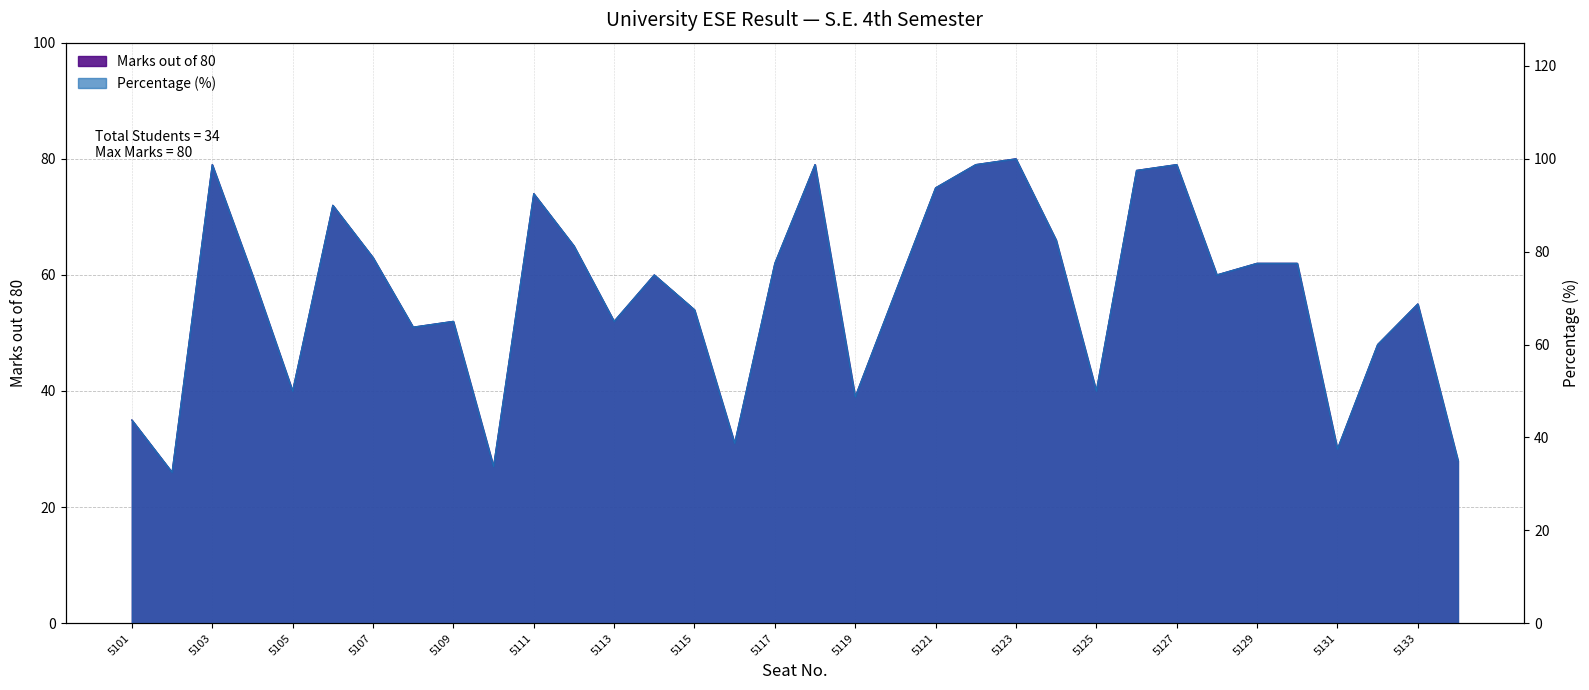

True or false: Percentage and Marks out of 80 intersect in this chart.

False